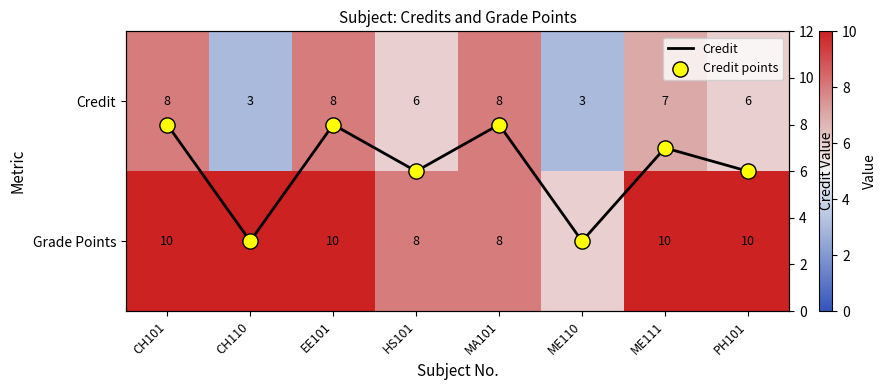

How many values in the Credit series exceed 7?

3